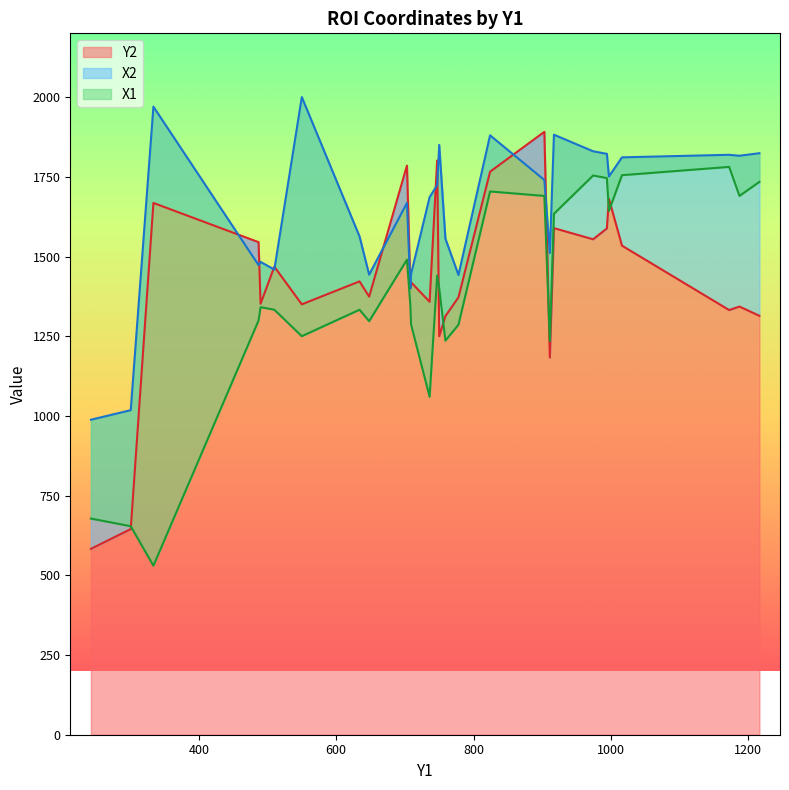

Which label corresponds to the smallest value in the chart?

334